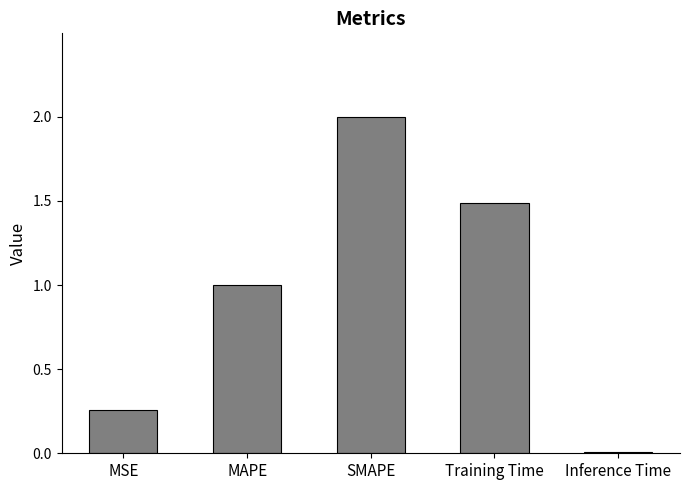

What is the sum of the values at SMAPE and Inference Time?

2.0